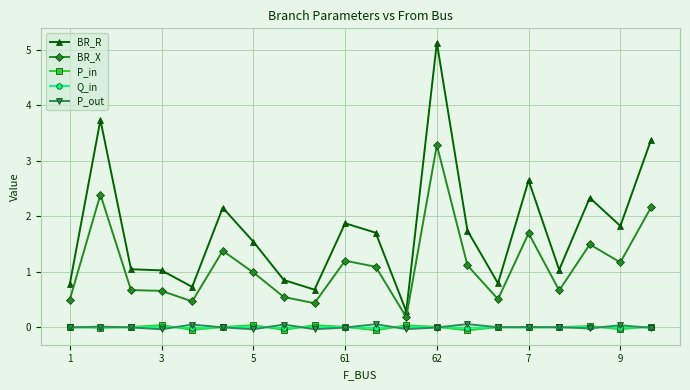

True or false: Q_in has more than 1 points higher than both neighbors.

True